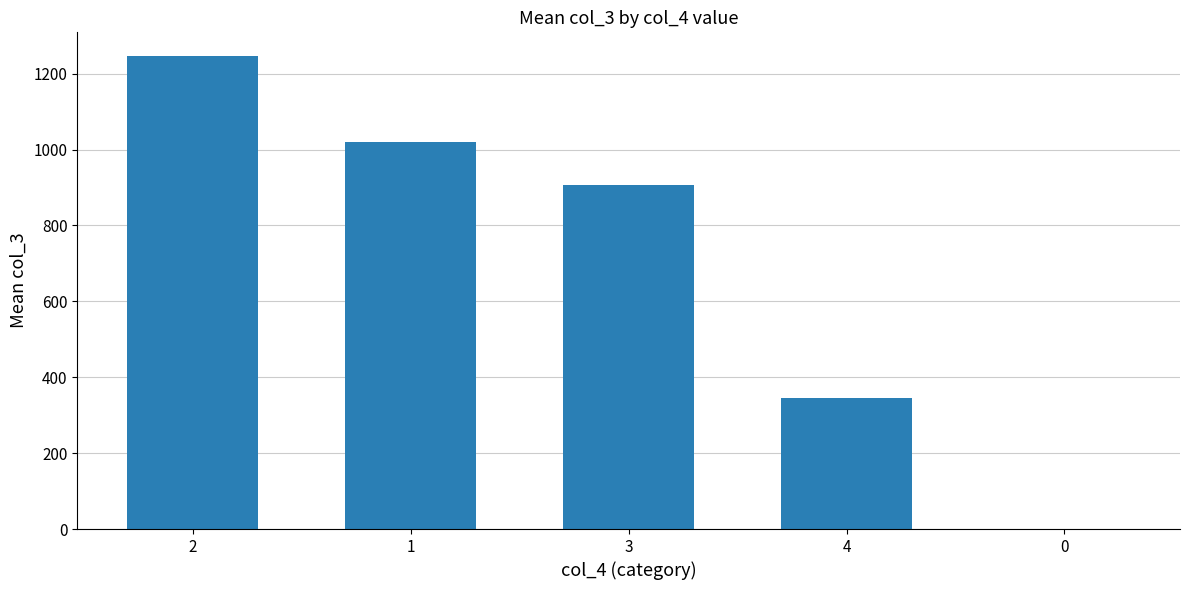

How many categories are shown in the chart?

5